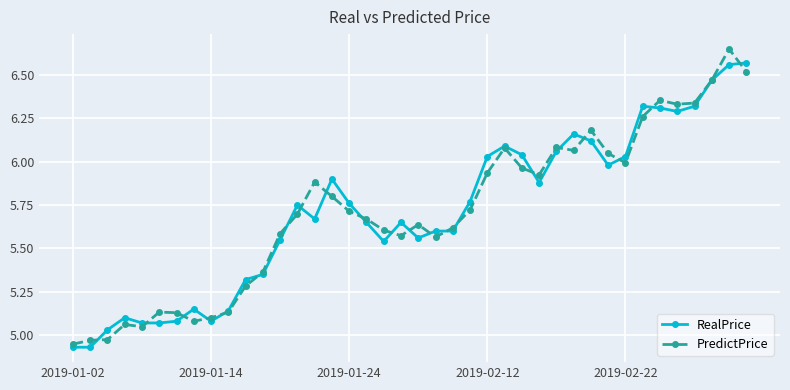

At how many categories does at least one series exceed 5?

38